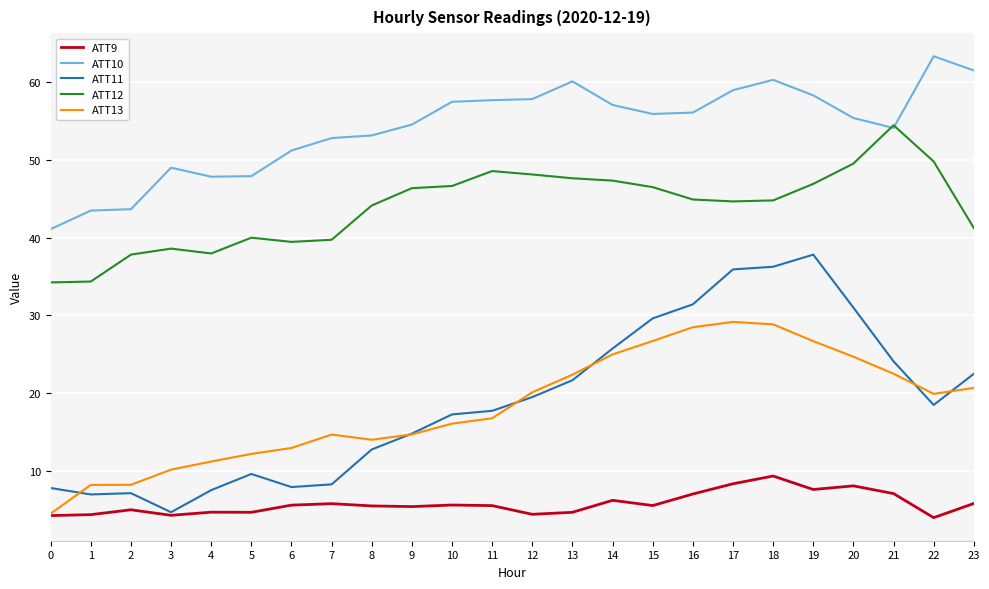

What is the spread (max minus min) of values at 15?

50.3